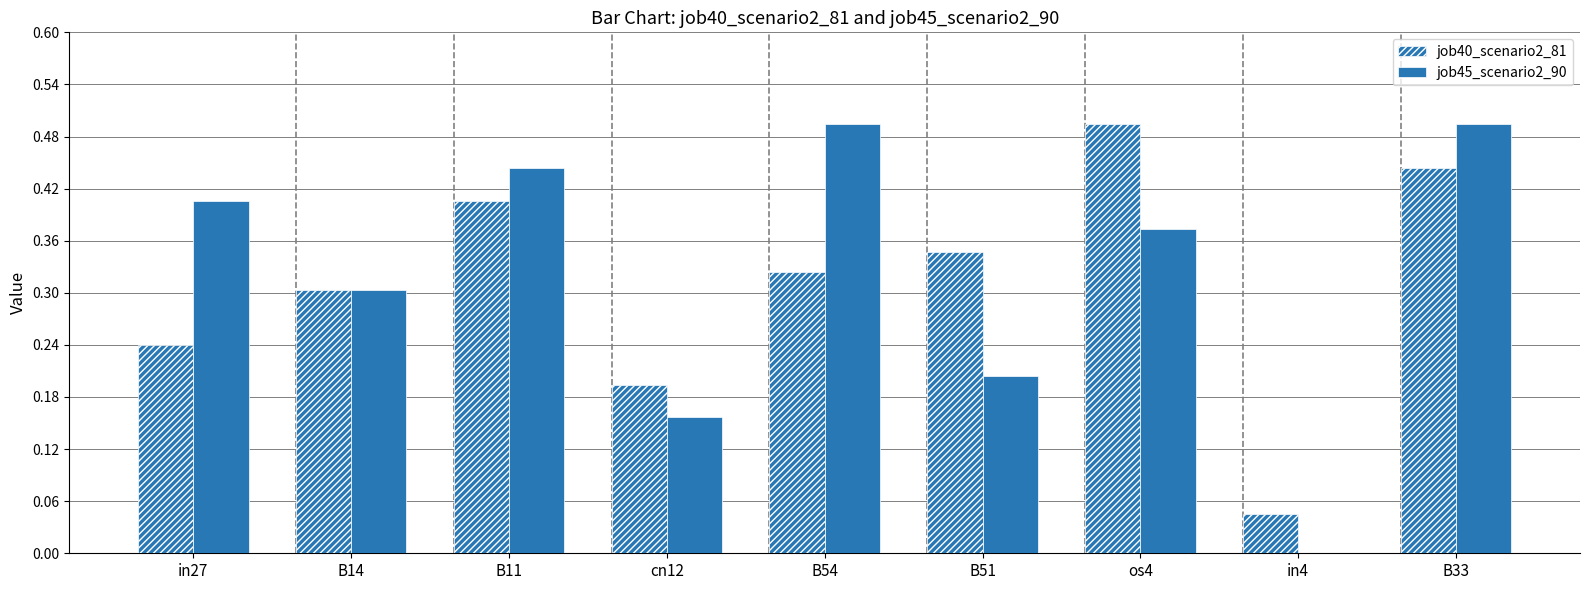

Reading right to left, what are all the values shown in this chart?

job40_scenario2_81: 0.4	0.0	0.5	0.3	0.3	0.2	0.4	0.3	0.2
job45_scenario2_90: 0.5	0.0	0.4	0.2	0.5	0.2	0.4	0.3	0.4